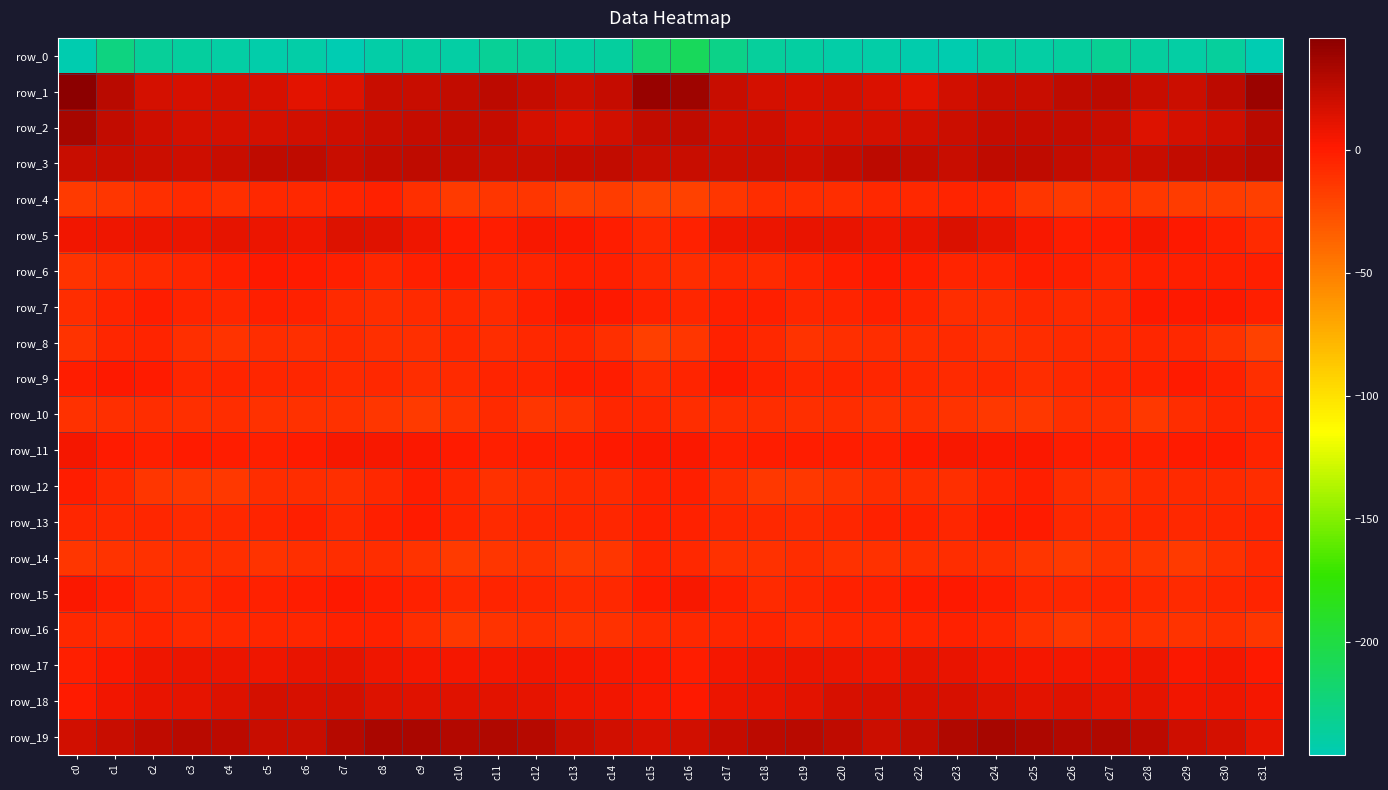

What is the difference between the maximum and minimum values in the row_1 series?

34.1